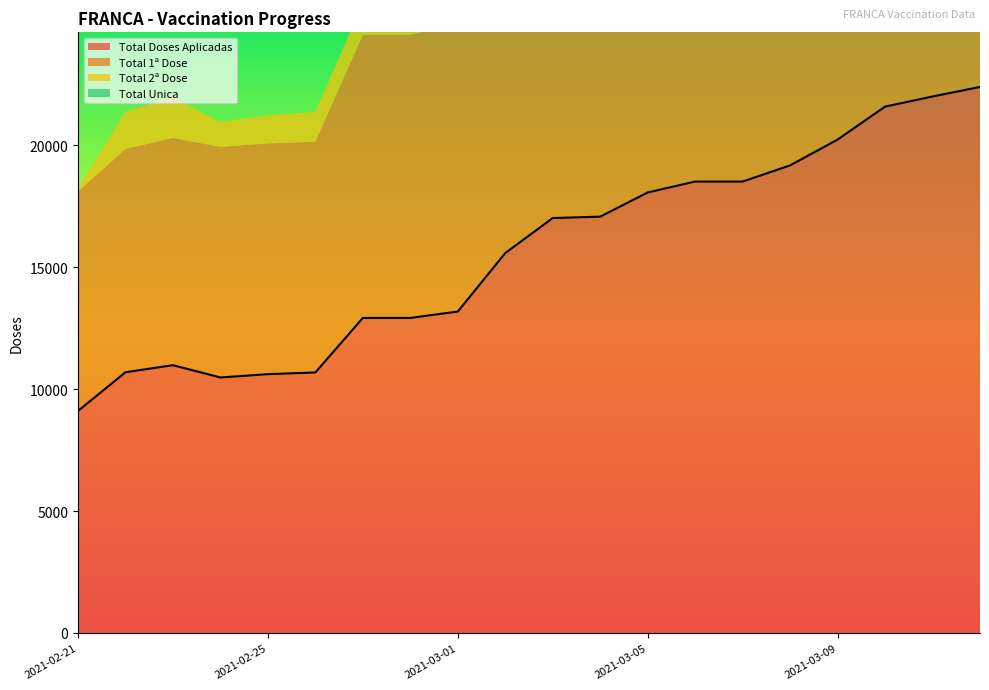

Is the value of Total 2ª Dose at 2021-02-22 greater than the value of Total Unica at 2021-02-27?

Yes